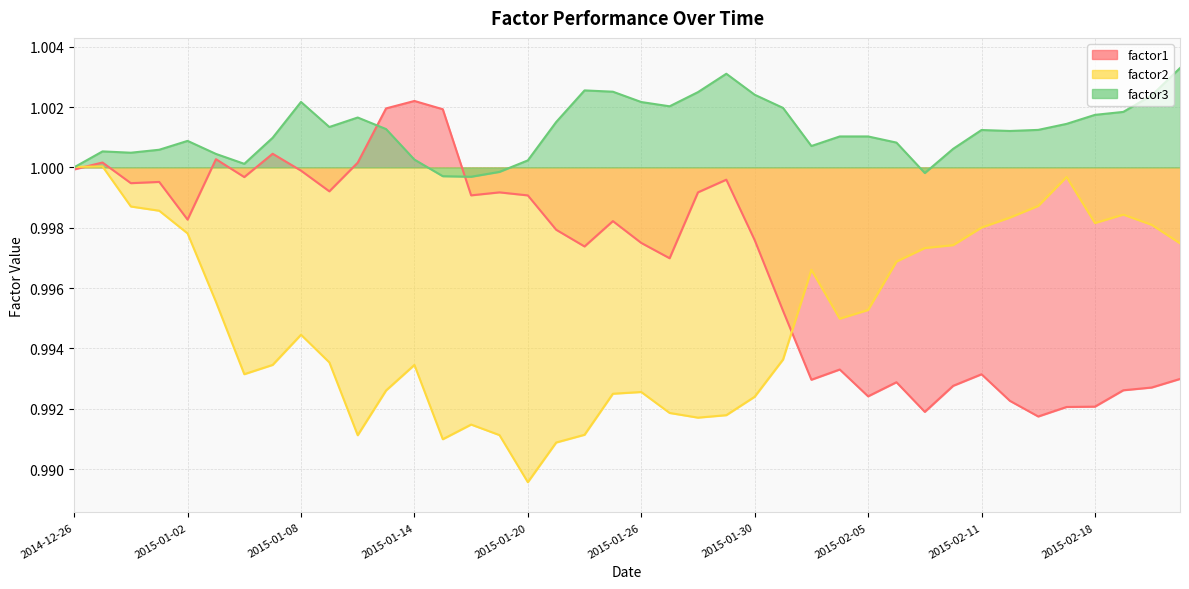

Where is the first local minimum for factor1?

2014-12-30